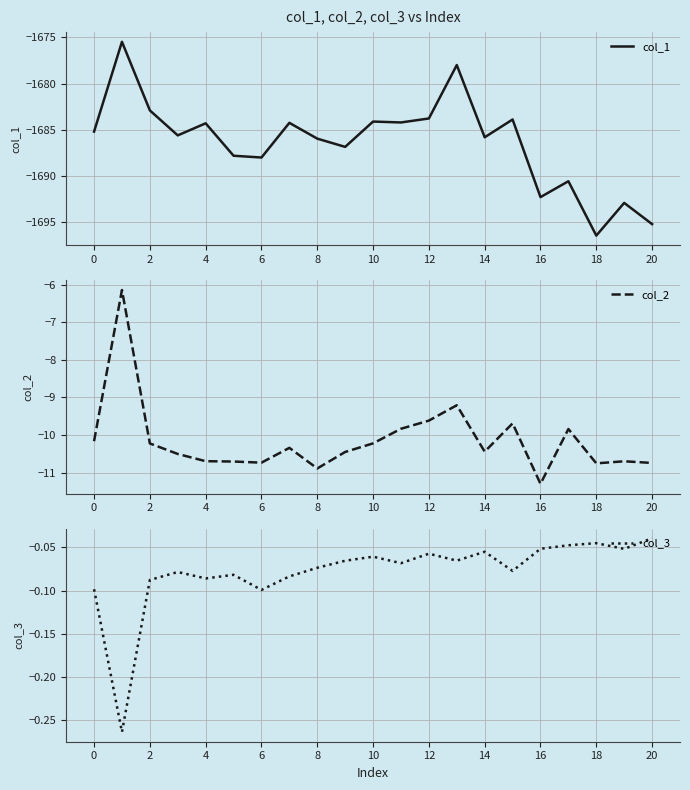

Is it true that col_1 equals -622.9 at 8?

False